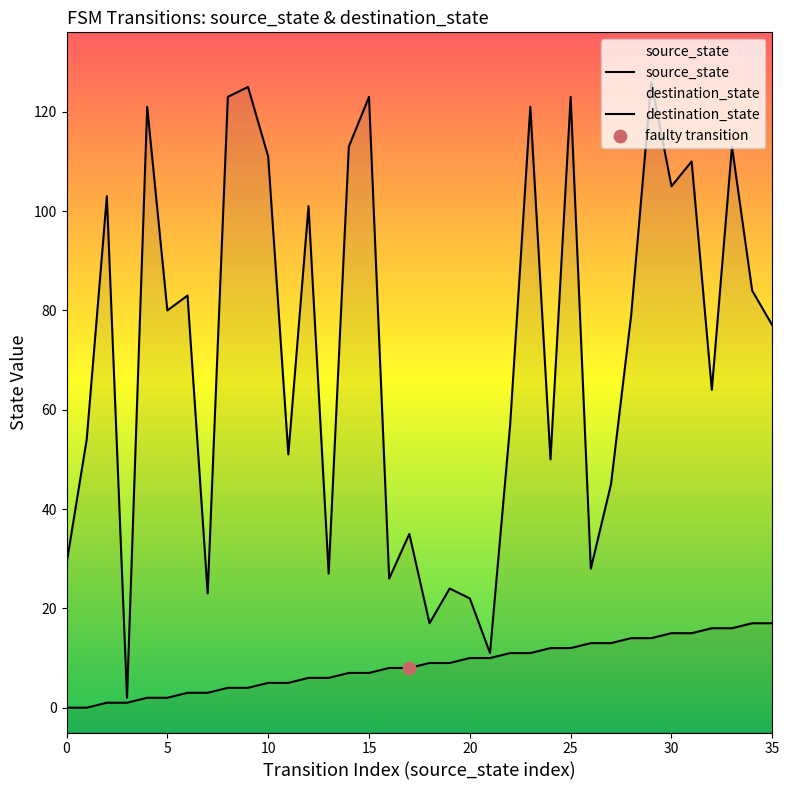

Is the value of destination_state at 31 greater than the value of source_state at 15?

Yes